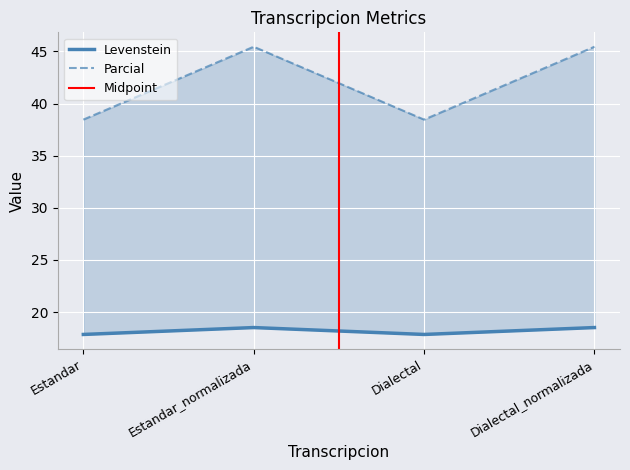

Reading right to left, list all the values displayed in this chart.

Levenstein: 18.5	17.9	18.5	17.9
Parcial: 45.5	38.5	45.5	38.5